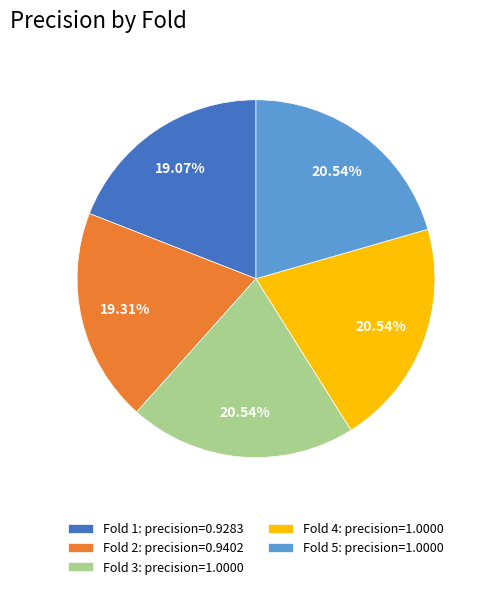

How many slices are in this pie chart?

5